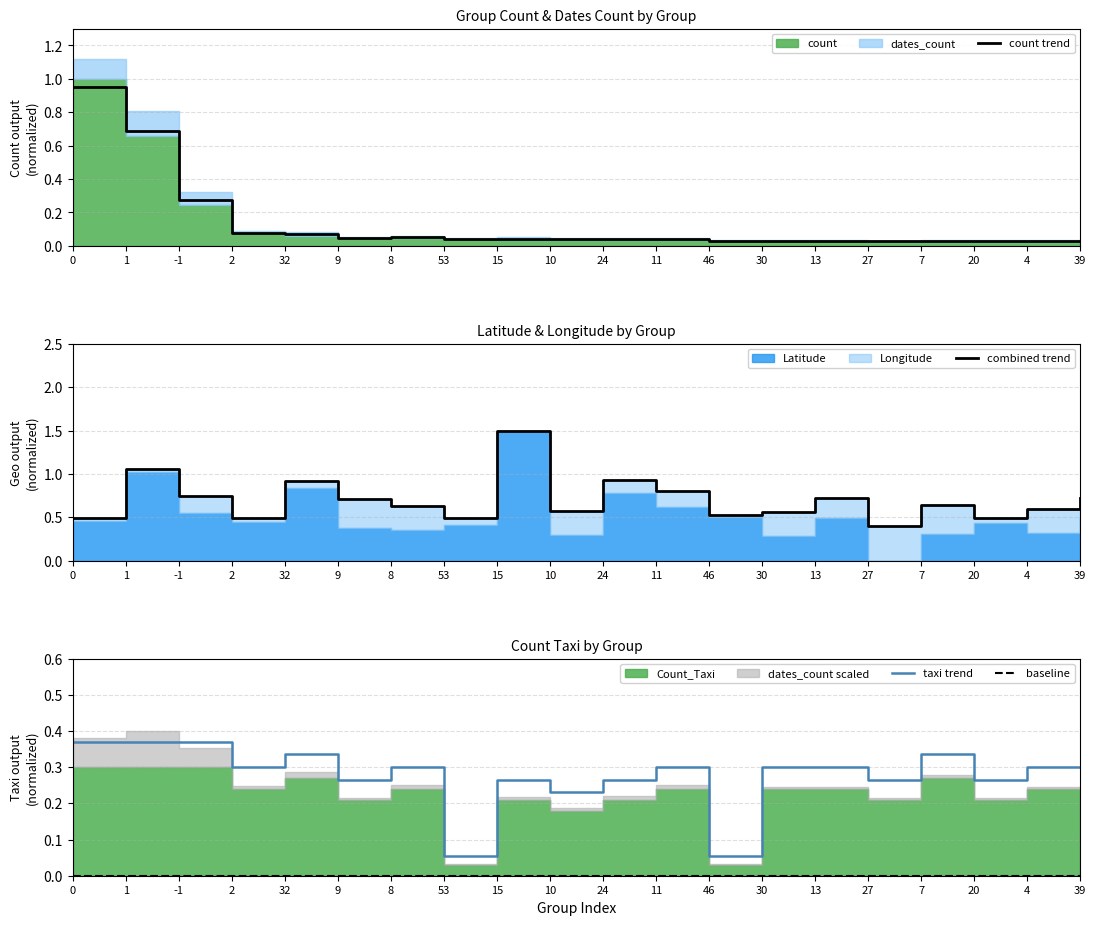

Does the chart display data point markers on the line(s)?

No